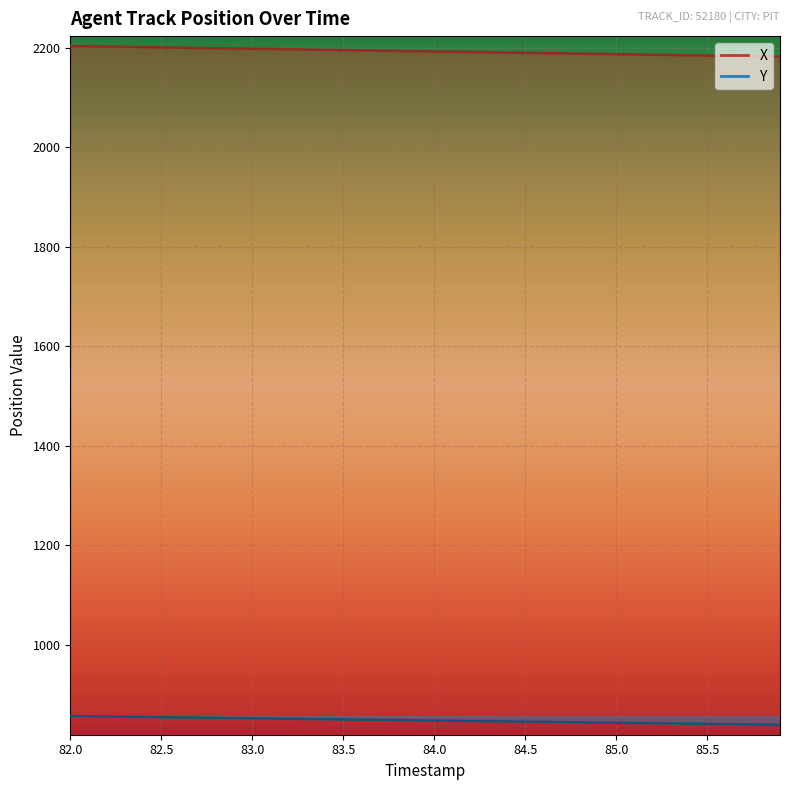

What is the minimum value for Y?

839.3